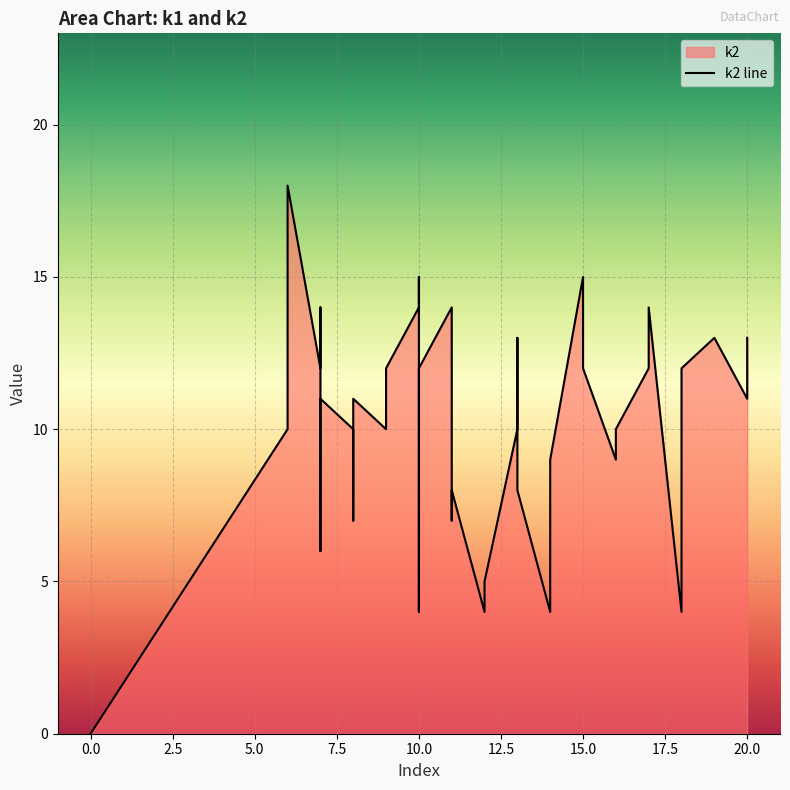

True or false: the data shows 9 at 10.0.

False